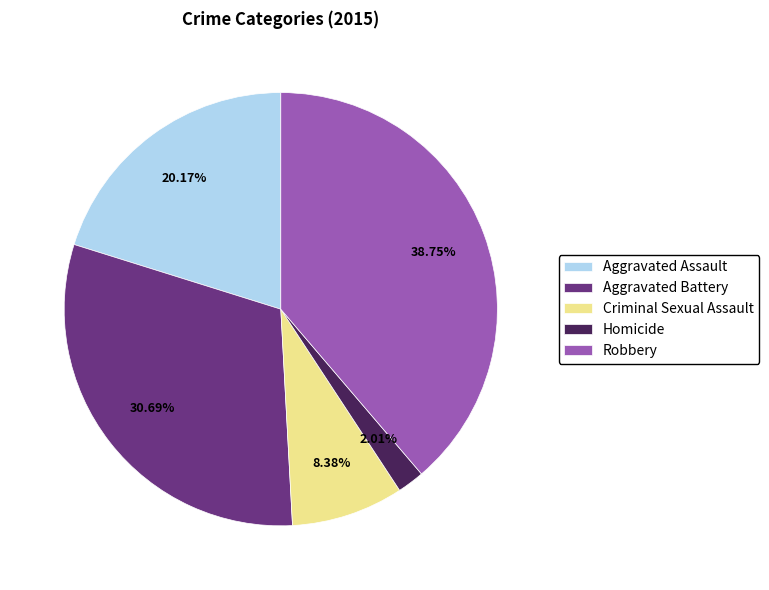

True or false: Homicide accounts for 2% of the total.

True